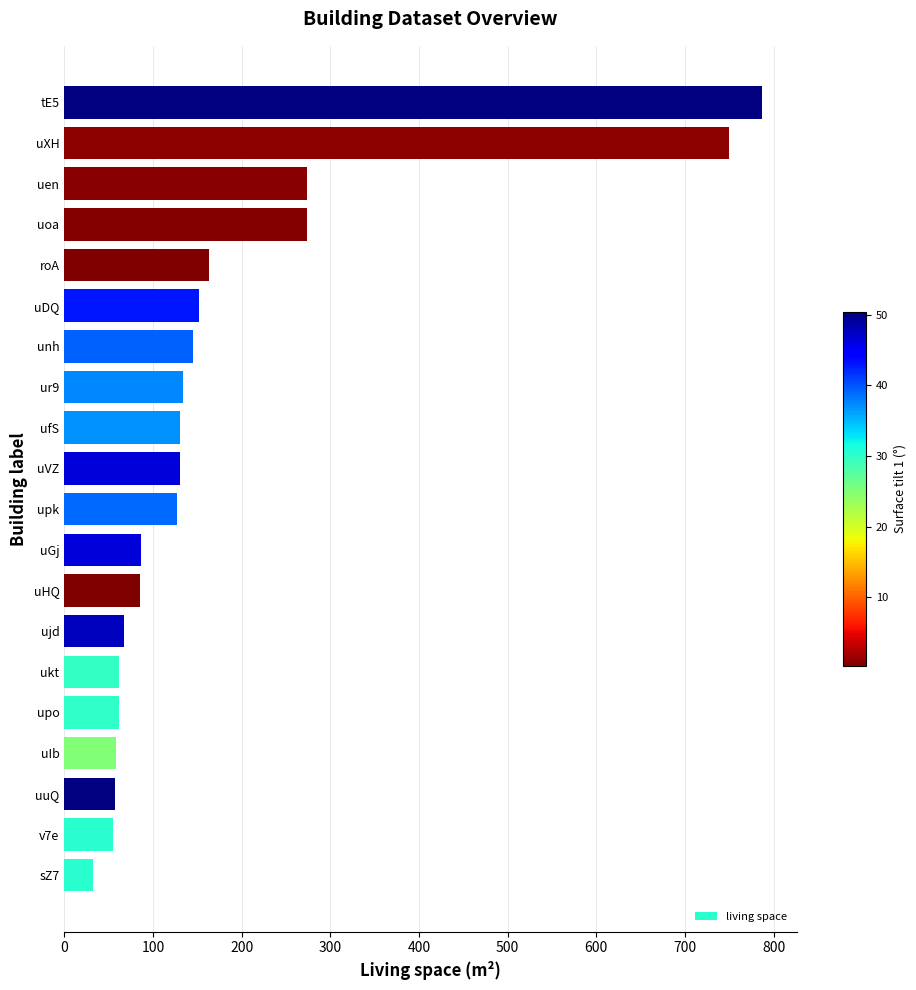

The chart shows a value of 108.4 at ukt. True or false?

False